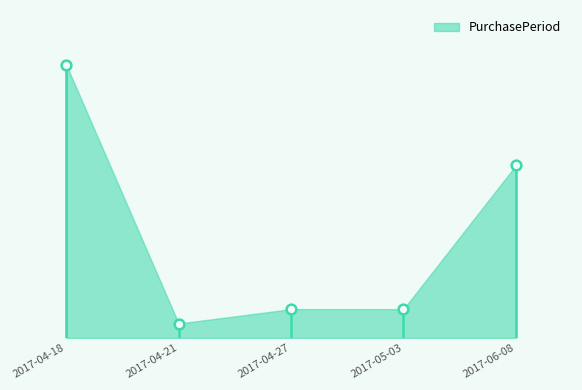

True or false: there are more than 0 points higher than both neighbors.

False